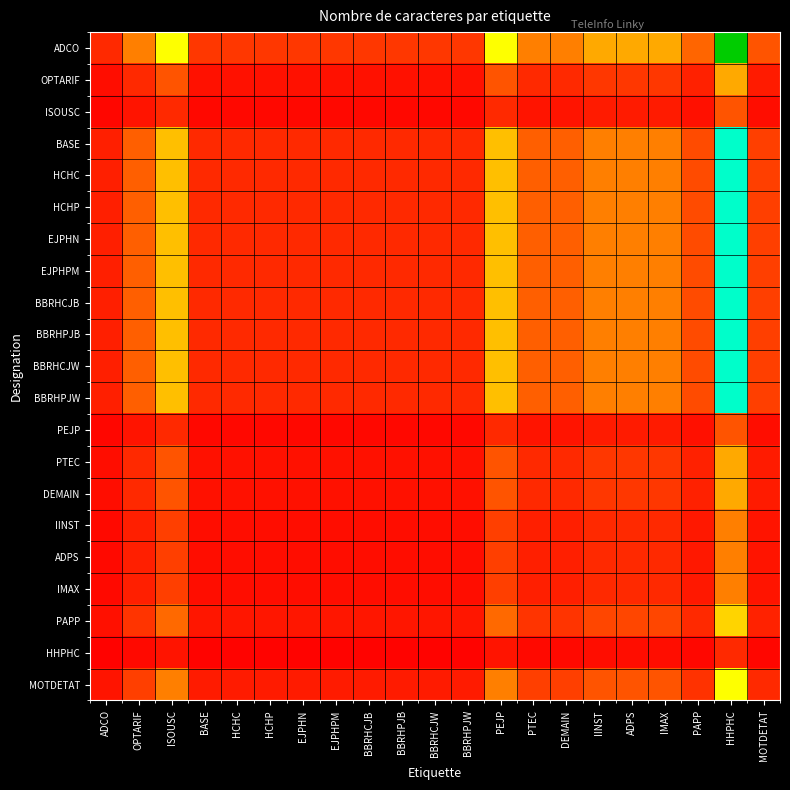

Reading left to right, transcribe all the data shown in this chart.

ADCO: ADCO=1.0	OPTARIF=3.0	ISOUSC=6.0	BASE=1.3	HCHC=1.3	HCHP=1.3	EJPHN=1.3	EJPHPM=1.3	BBRHCJB=1.3	BBRHPJB=1.3	BBRHCJW=1.3	BBRHPJW=1.3	PEJP=6.0	PTEC=3.0	DEMAIN=3.0	IINST=4.0	ADPS=4.0	IMAX=4.0	PAPP=2.4	HHPHC=12.0	MOTDETAT=2.0
OPTARIF: ADCO=0.3	OPTARIF=1.0	ISOUSC=2.0	BASE=0.4	HCHC=0.4	HCHP=0.4	EJPHN=0.4	EJPHPM=0.4	BBRHCJB=0.4	BBRHPJB=0.4	BBRHCJW=0.4	BBRHPJW=0.4	PEJP=2.0	PTEC=1.0	DEMAIN=1.0	IINST=1.3	ADPS=1.3	IMAX=1.3	PAPP=0.8	HHPHC=4.0	MOTDETAT=0.7
ISOUSC: ADCO=0.2	OPTARIF=0.5	ISOUSC=1.0	BASE=0.2	HCHC=0.2	HCHP=0.2	EJPHN=0.2	EJPHPM=0.2	BBRHCJB=0.2	BBRHPJB=0.2	BBRHCJW=0.2	BBRHPJW=0.2	PEJP=1.0	PTEC=0.5	DEMAIN=0.5	IINST=0.7	ADPS=0.7	IMAX=0.7	PAPP=0.4	HHPHC=2.0	MOTDETAT=0.3
BASE: ADCO=0.8	OPTARIF=2.2	ISOUSC=4.5	BASE=1.0	HCHC=1.0	HCHP=1.0	EJPHN=1.0	EJPHPM=1.0	BBRHCJB=1.0	BBRHPJB=1.0	BBRHCJW=1.0	BBRHPJW=1.0	PEJP=4.5	PTEC=2.2	DEMAIN=2.2	IINST=3.0	ADPS=3.0	IMAX=3.0	PAPP=1.8	HHPHC=9.0	MOTDETAT=1.5
HCHC: ADCO=0.8	OPTARIF=2.2	ISOUSC=4.5	BASE=1.0	HCHC=1.0	HCHP=1.0	EJPHN=1.0	EJPHPM=1.0	BBRHCJB=1.0	BBRHPJB=1.0	BBRHCJW=1.0	BBRHPJW=1.0	PEJP=4.5	PTEC=2.2	DEMAIN=2.2	IINST=3.0	ADPS=3.0	IMAX=3.0	PAPP=1.8	HHPHC=9.0	MOTDETAT=1.5
HCHP: ADCO=0.8	OPTARIF=2.2	ISOUSC=4.5	BASE=1.0	HCHC=1.0	HCHP=1.0	EJPHN=1.0	EJPHPM=1.0	BBRHCJB=1.0	BBRHPJB=1.0	BBRHCJW=1.0	BBRHPJW=1.0	PEJP=4.5	PTEC=2.2	DEMAIN=2.2	IINST=3.0	ADPS=3.0	IMAX=3.0	PAPP=1.8	HHPHC=9.0	MOTDETAT=1.5
EJPHN: ADCO=0.8	OPTARIF=2.2	ISOUSC=4.5	BASE=1.0	HCHC=1.0	HCHP=1.0	EJPHN=1.0	EJPHPM=1.0	BBRHCJB=1.0	BBRHPJB=1.0	BBRHCJW=1.0	BBRHPJW=1.0	PEJP=4.5	PTEC=2.2	DEMAIN=2.2	IINST=3.0	ADPS=3.0	IMAX=3.0	PAPP=1.8	HHPHC=9.0	MOTDETAT=1.5
EJPHPM: ADCO=0.8	OPTARIF=2.2	ISOUSC=4.5	BASE=1.0	HCHC=1.0	HCHP=1.0	EJPHN=1.0	EJPHPM=1.0	BBRHCJB=1.0	BBRHPJB=1.0	BBRHCJW=1.0	BBRHPJW=1.0	PEJP=4.5	PTEC=2.2	DEMAIN=2.2	IINST=3.0	ADPS=3.0	IMAX=3.0	PAPP=1.8	HHPHC=9.0	MOTDETAT=1.5
BBRHCJB: ADCO=0.8	OPTARIF=2.2	ISOUSC=4.5	BASE=1.0	HCHC=1.0	HCHP=1.0	EJPHN=1.0	EJPHPM=1.0	BBRHCJB=1.0	BBRHPJB=1.0	BBRHCJW=1.0	BBRHPJW=1.0	PEJP=4.5	PTEC=2.2	DEMAIN=2.2	IINST=3.0	ADPS=3.0	IMAX=3.0	PAPP=1.8	HHPHC=9.0	MOTDETAT=1.5
BBRHPJB: ADCO=0.8	OPTARIF=2.2	ISOUSC=4.5	BASE=1.0	HCHC=1.0	HCHP=1.0	EJPHN=1.0	EJPHPM=1.0	BBRHCJB=1.0	BBRHPJB=1.0	BBRHCJW=1.0	BBRHPJW=1.0	PEJP=4.5	PTEC=2.2	DEMAIN=2.2	IINST=3.0	ADPS=3.0	IMAX=3.0	PAPP=1.8	HHPHC=9.0	MOTDETAT=1.5
BBRHCJW: ADCO=0.8	OPTARIF=2.2	ISOUSC=4.5	BASE=1.0	HCHC=1.0	HCHP=1.0	EJPHN=1.0	EJPHPM=1.0	BBRHCJB=1.0	BBRHPJB=1.0	BBRHCJW=1.0	BBRHPJW=1.0	PEJP=4.5	PTEC=2.2	DEMAIN=2.2	IINST=3.0	ADPS=3.0	IMAX=3.0	PAPP=1.8	HHPHC=9.0	MOTDETAT=1.5
BBRHPJW: ADCO=0.8	OPTARIF=2.2	ISOUSC=4.5	BASE=1.0	HCHC=1.0	HCHP=1.0	EJPHN=1.0	EJPHPM=1.0	BBRHCJB=1.0	BBRHPJB=1.0	BBRHCJW=1.0	BBRHPJW=1.0	PEJP=4.5	PTEC=2.2	DEMAIN=2.2	IINST=3.0	ADPS=3.0	IMAX=3.0	PAPP=1.8	HHPHC=9.0	MOTDETAT=1.5
PEJP: ADCO=0.2	OPTARIF=0.5	ISOUSC=1.0	BASE=0.2	HCHC=0.2	HCHP=0.2	EJPHN=0.2	EJPHPM=0.2	BBRHCJB=0.2	BBRHPJB=0.2	BBRHCJW=0.2	BBRHPJW=0.2	PEJP=1.0	PTEC=0.5	DEMAIN=0.5	IINST=0.7	ADPS=0.7	IMAX=0.7	PAPP=0.4	HHPHC=2.0	MOTDETAT=0.3
PTEC: ADCO=0.3	OPTARIF=1.0	ISOUSC=2.0	BASE=0.4	HCHC=0.4	HCHP=0.4	EJPHN=0.4	EJPHPM=0.4	BBRHCJB=0.4	BBRHPJB=0.4	BBRHCJW=0.4	BBRHPJW=0.4	PEJP=2.0	PTEC=1.0	DEMAIN=1.0	IINST=1.3	ADPS=1.3	IMAX=1.3	PAPP=0.8	HHPHC=4.0	MOTDETAT=0.7
DEMAIN: ADCO=0.3	OPTARIF=1.0	ISOUSC=2.0	BASE=0.4	HCHC=0.4	HCHP=0.4	EJPHN=0.4	EJPHPM=0.4	BBRHCJB=0.4	BBRHPJB=0.4	BBRHCJW=0.4	BBRHPJW=0.4	PEJP=2.0	PTEC=1.0	DEMAIN=1.0	IINST=1.3	ADPS=1.3	IMAX=1.3	PAPP=0.8	HHPHC=4.0	MOTDETAT=0.7
IINST: ADCO=0.2	OPTARIF=0.8	ISOUSC=1.5	BASE=0.3	HCHC=0.3	HCHP=0.3	EJPHN=0.3	EJPHPM=0.3	BBRHCJB=0.3	BBRHPJB=0.3	BBRHCJW=0.3	BBRHPJW=0.3	PEJP=1.5	PTEC=0.8	DEMAIN=0.8	IINST=1.0	ADPS=1.0	IMAX=1.0	PAPP=0.6	HHPHC=3.0	MOTDETAT=0.5
ADPS: ADCO=0.2	OPTARIF=0.8	ISOUSC=1.5	BASE=0.3	HCHC=0.3	HCHP=0.3	EJPHN=0.3	EJPHPM=0.3	BBRHCJB=0.3	BBRHPJB=0.3	BBRHCJW=0.3	BBRHPJW=0.3	PEJP=1.5	PTEC=0.8	DEMAIN=0.8	IINST=1.0	ADPS=1.0	IMAX=1.0	PAPP=0.6	HHPHC=3.0	MOTDETAT=0.5
IMAX: ADCO=0.2	OPTARIF=0.8	ISOUSC=1.5	BASE=0.3	HCHC=0.3	HCHP=0.3	EJPHN=0.3	EJPHPM=0.3	BBRHCJB=0.3	BBRHPJB=0.3	BBRHCJW=0.3	BBRHPJW=0.3	PEJP=1.5	PTEC=0.8	DEMAIN=0.8	IINST=1.0	ADPS=1.0	IMAX=1.0	PAPP=0.6	HHPHC=3.0	MOTDETAT=0.5
PAPP: ADCO=0.4	OPTARIF=1.2	ISOUSC=2.5	BASE=0.6	HCHC=0.6	HCHP=0.6	EJPHN=0.6	EJPHPM=0.6	BBRHCJB=0.6	BBRHPJB=0.6	BBRHCJW=0.6	BBRHPJW=0.6	PEJP=2.5	PTEC=1.2	DEMAIN=1.2	IINST=1.7	ADPS=1.7	IMAX=1.7	PAPP=1.0	HHPHC=5.0	MOTDETAT=0.8
HHPHC: ADCO=0.1	OPTARIF=0.2	ISOUSC=0.5	BASE=0.1	HCHC=0.1	HCHP=0.1	EJPHN=0.1	EJPHPM=0.1	BBRHCJB=0.1	BBRHPJB=0.1	BBRHCJW=0.1	BBRHPJW=0.1	PEJP=0.5	PTEC=0.2	DEMAIN=0.2	IINST=0.3	ADPS=0.3	IMAX=0.3	PAPP=0.2	HHPHC=1.0	MOTDETAT=0.2
MOTDETAT: ADCO=0.5	OPTARIF=1.5	ISOUSC=3.0	BASE=0.7	HCHC=0.7	HCHP=0.7	EJPHN=0.7	EJPHPM=0.7	BBRHCJB=0.7	BBRHPJB=0.7	BBRHCJW=0.7	BBRHPJW=0.7	PEJP=3.0	PTEC=1.5	DEMAIN=1.5	IINST=2.0	ADPS=2.0	IMAX=2.0	PAPP=1.2	HHPHC=6.0	MOTDETAT=1.0